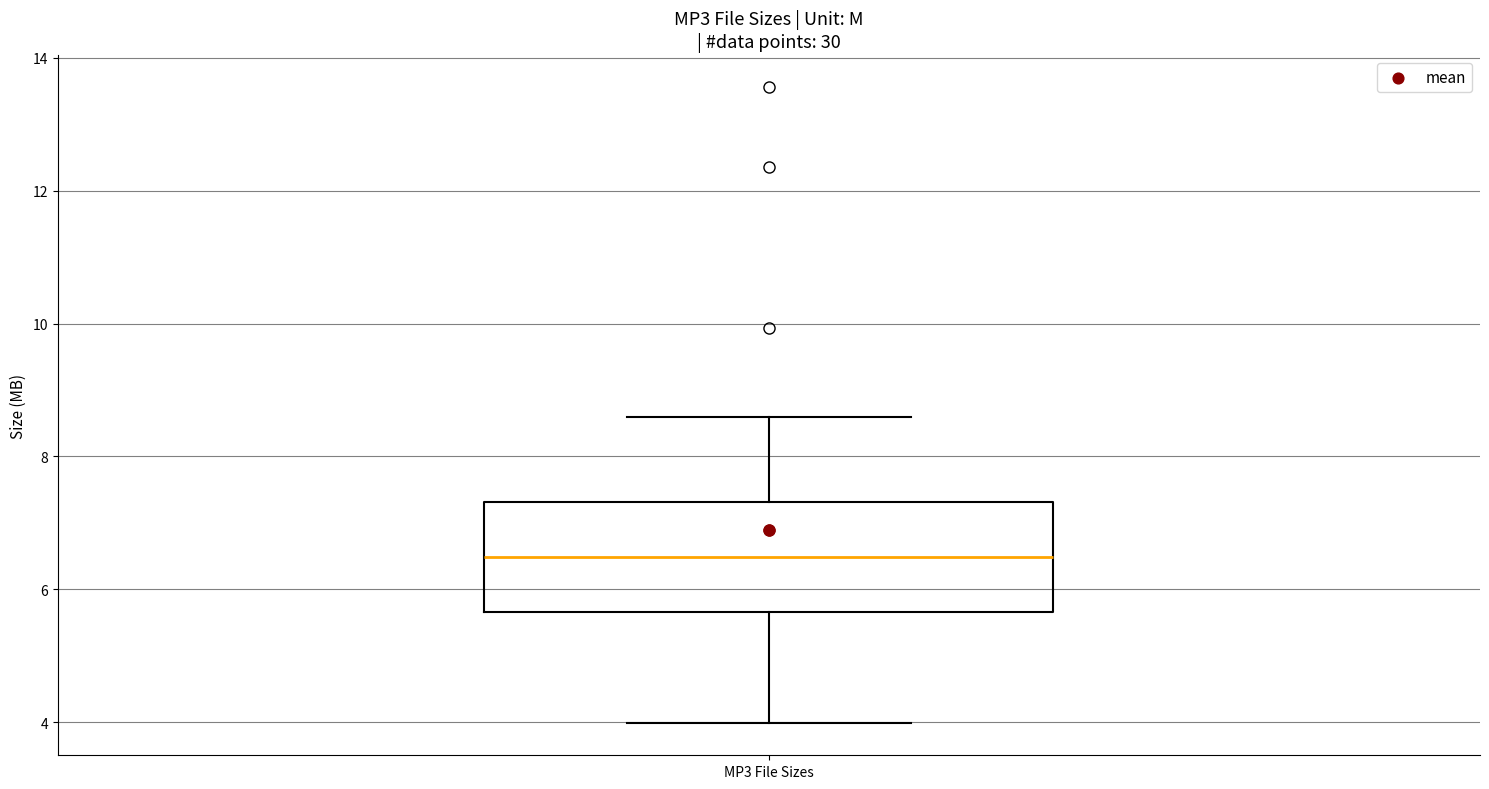

Read this box plot against the y-axis: the position of the median line, the range covered by the box, and the ends of both whiskers. The values are not printed on the chart, so give them approximately, as read against the axis.

median 6.4, box 5.6 to 7.4, whiskers 4.0 to 8.6